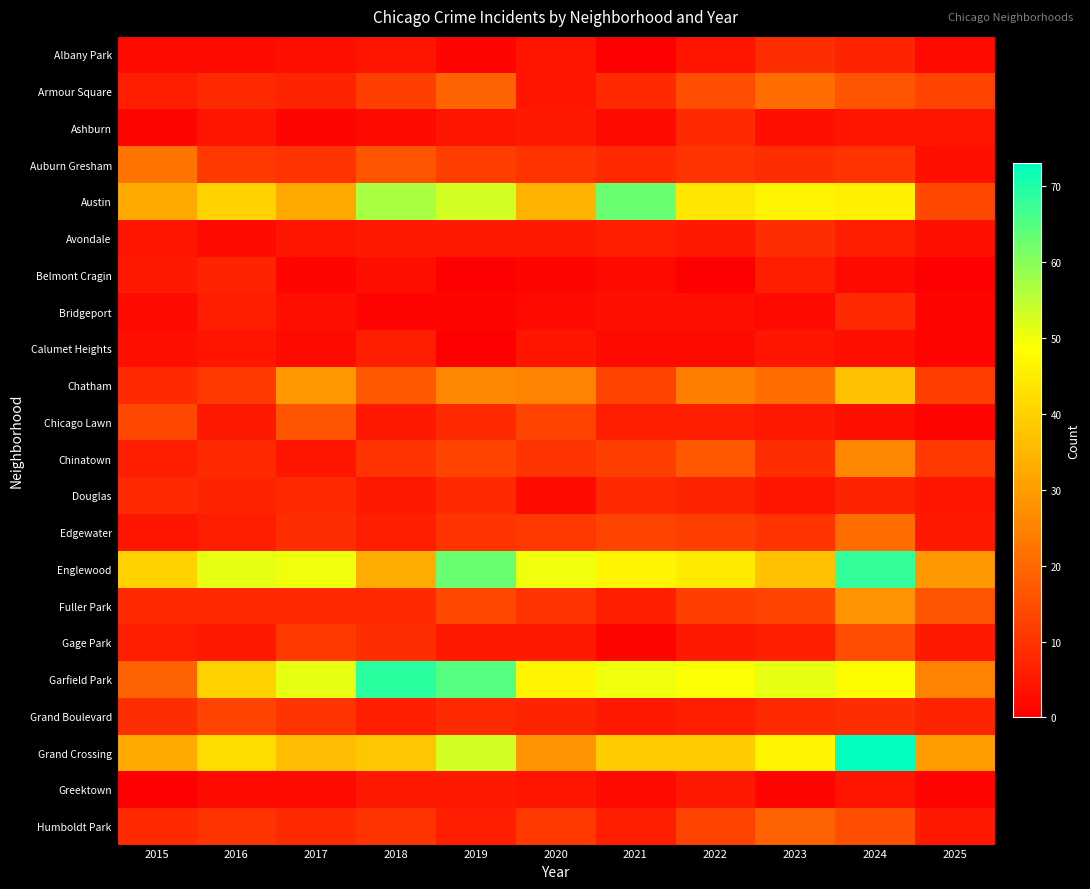

At which category does the chart reach its minimum across all series?

2021